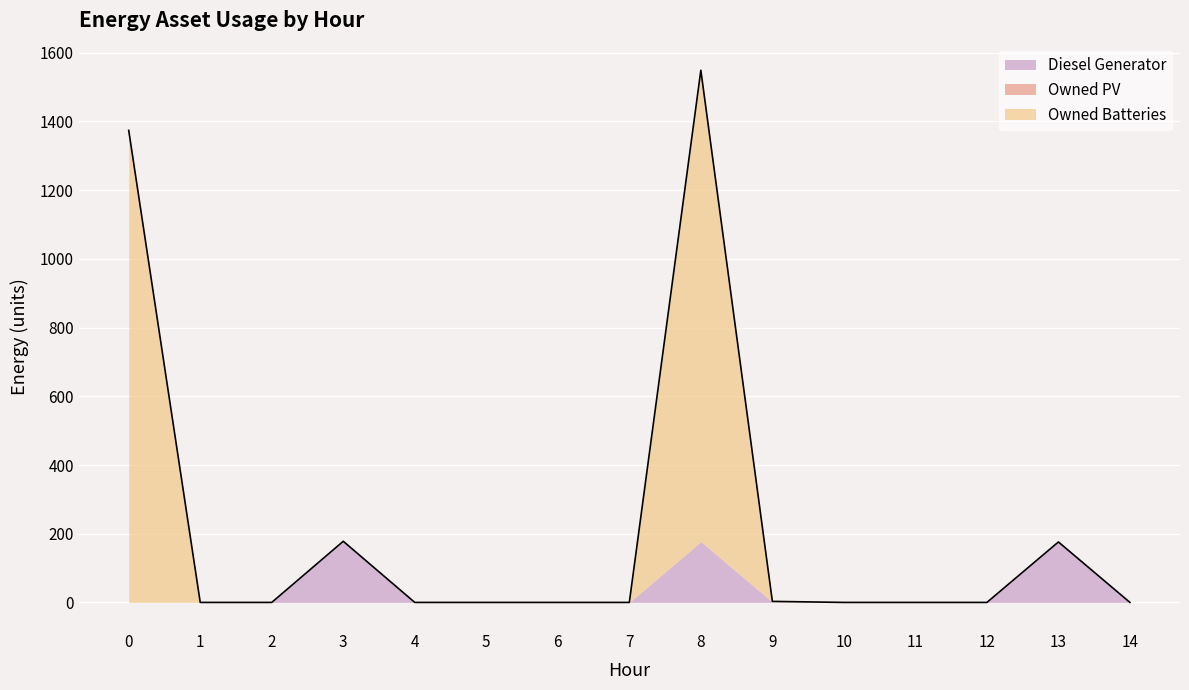

At 12, list the series in order from smallest to largest.

Diesel Generator, Owned PV, Owned Batteries